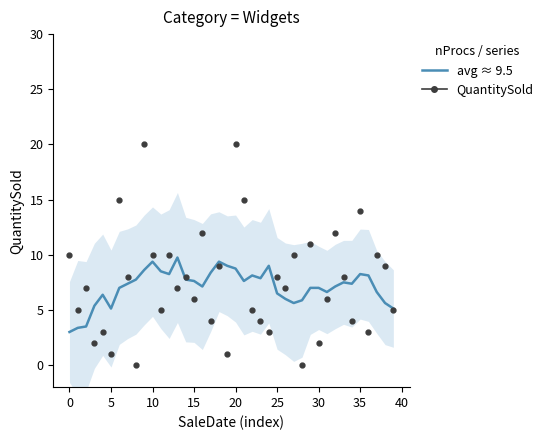

How many interior local valleys (lower than both neighbors) does the data have?

15